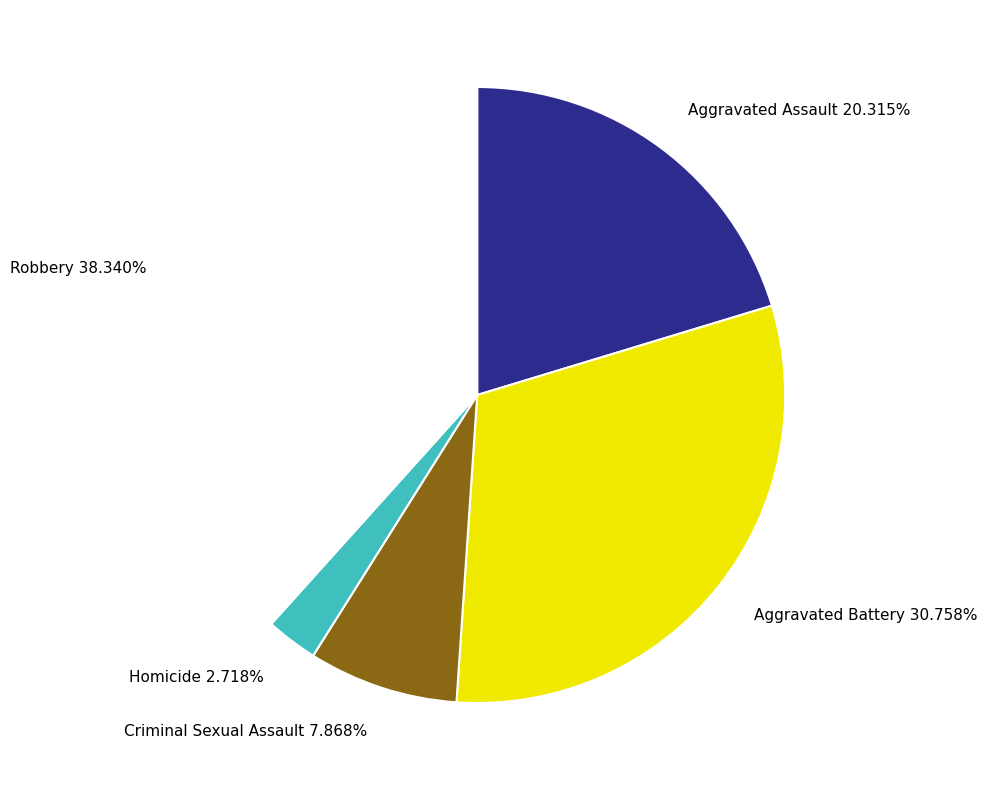

Do Robbery and Criminal Sexual Assault together represent more than half of the pie?

No